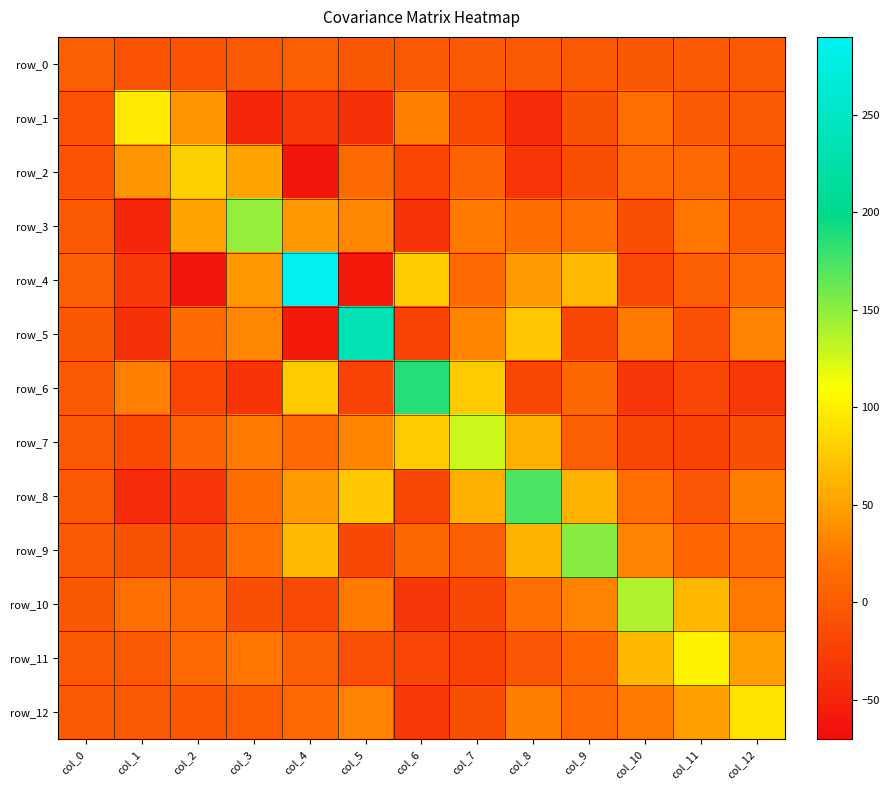

True or false: row_8 has a value of -0.5 at col_0.

False